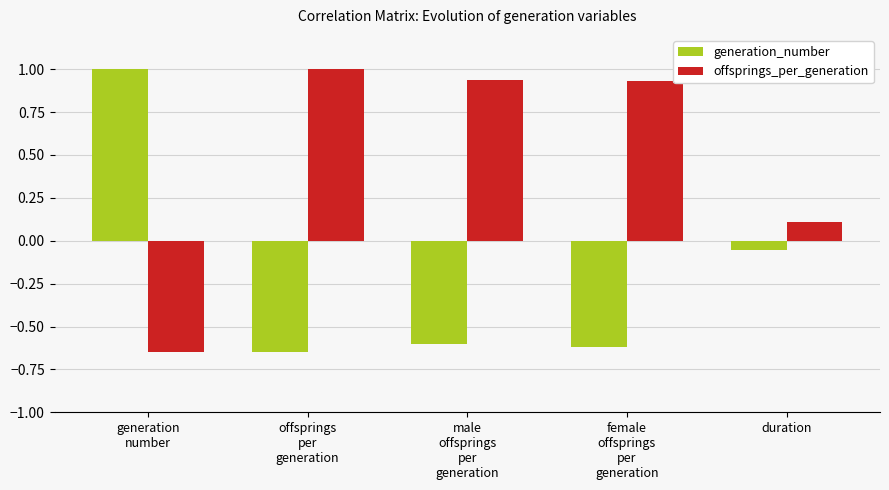

Are the bars horizontal?

No